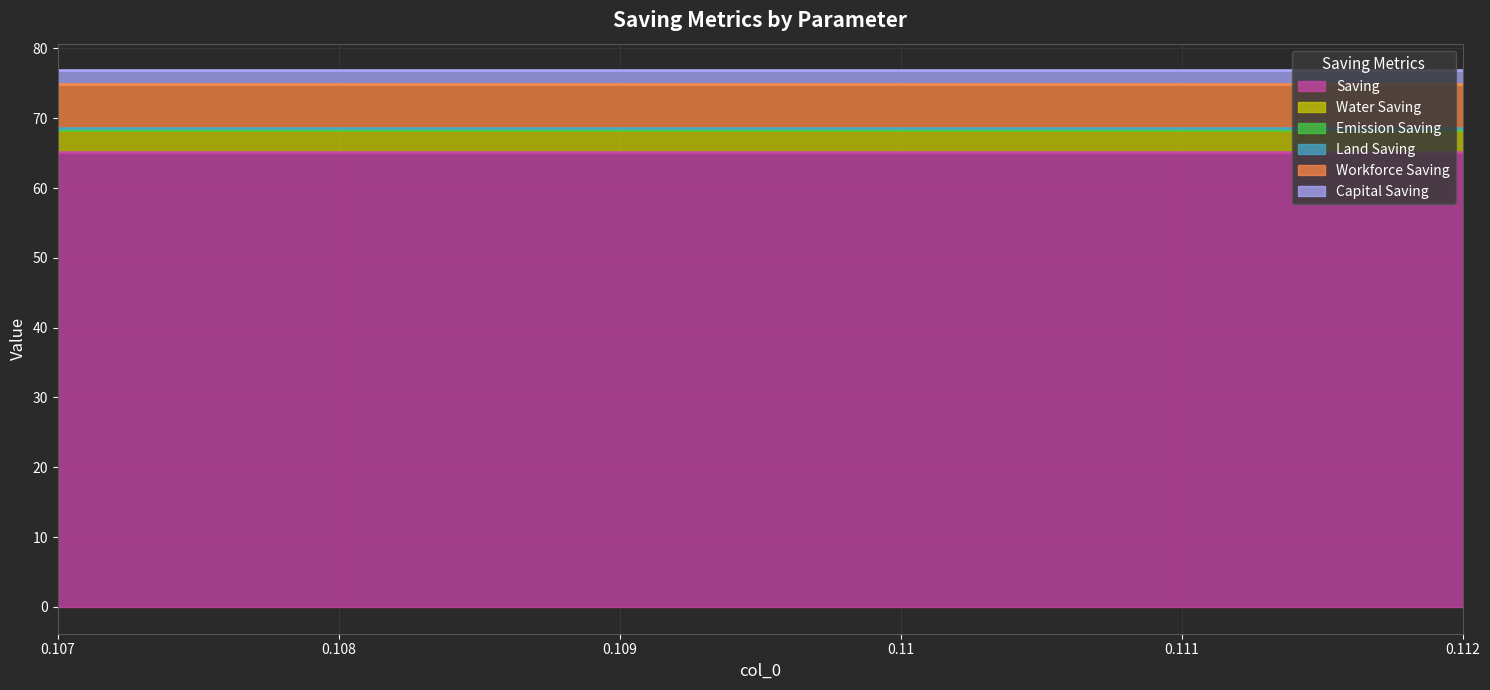

What is the lowest value of the Saving series?

65.1